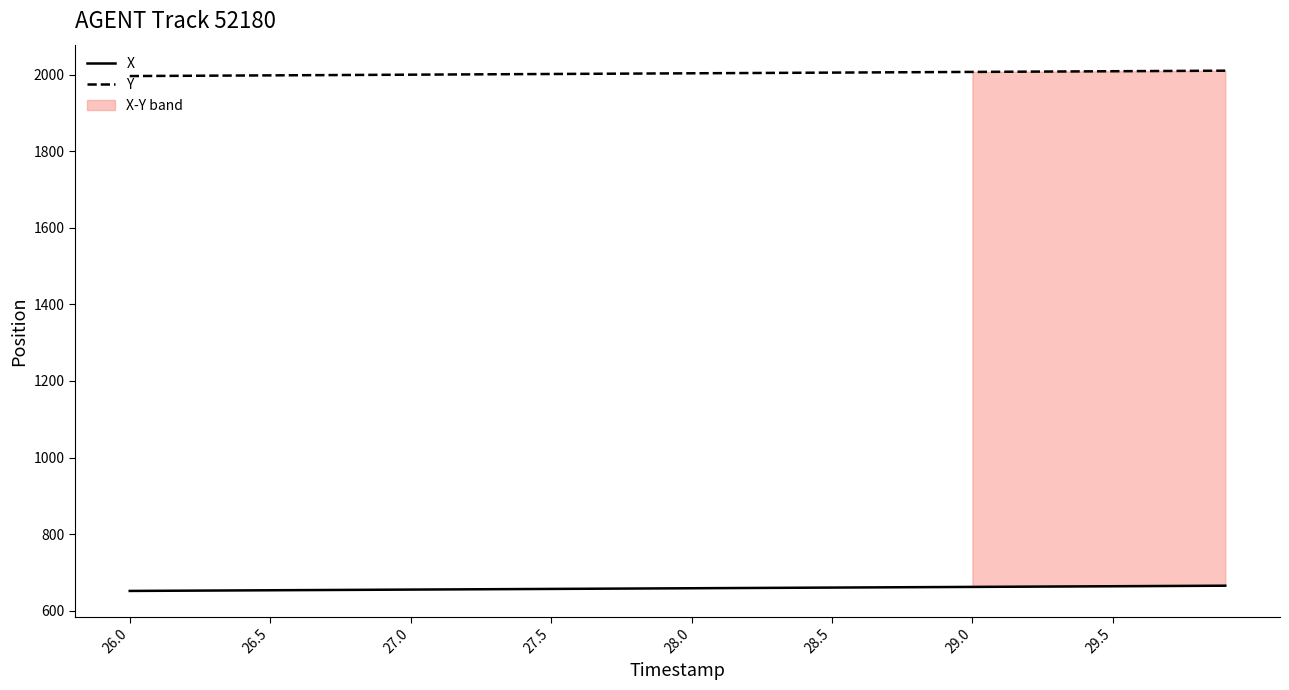

How many data points does each series have?

40